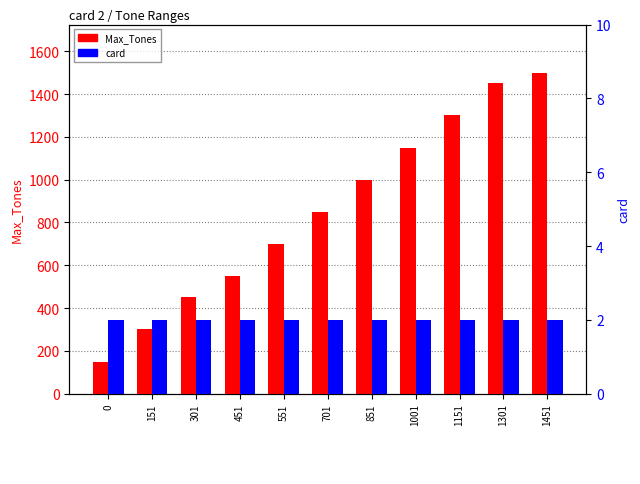

What is the sum of the Max_Tones values at 1151 and 551?

2000